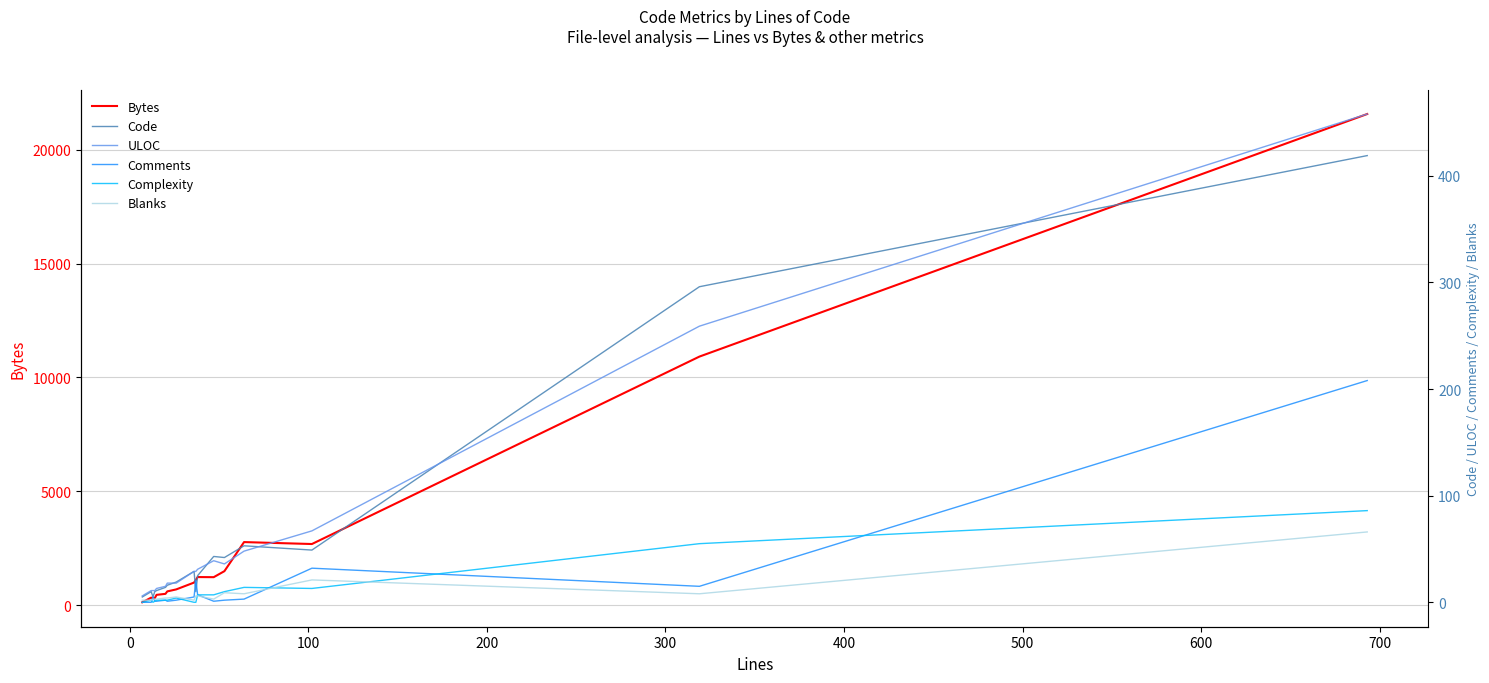

What is the maximum value for Bytes?

21561